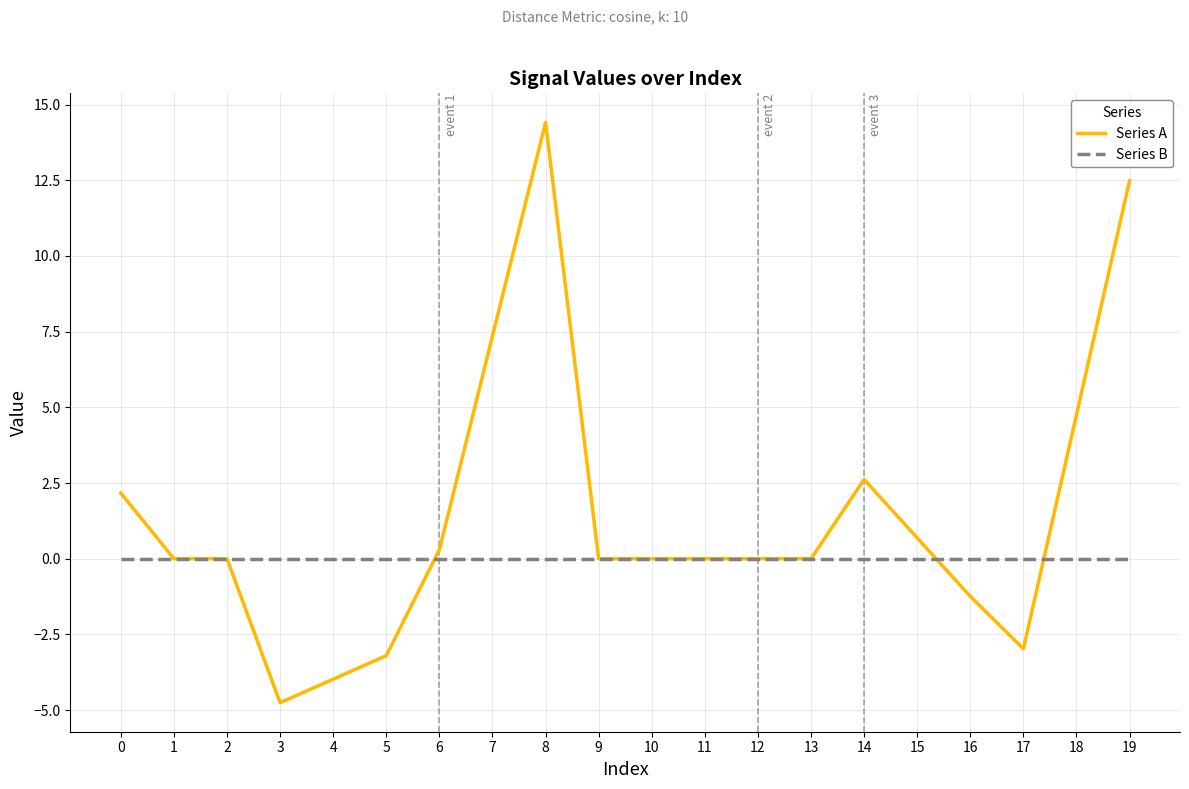

Rank the series by their average value, from highest to lowest.

Series A, Series B